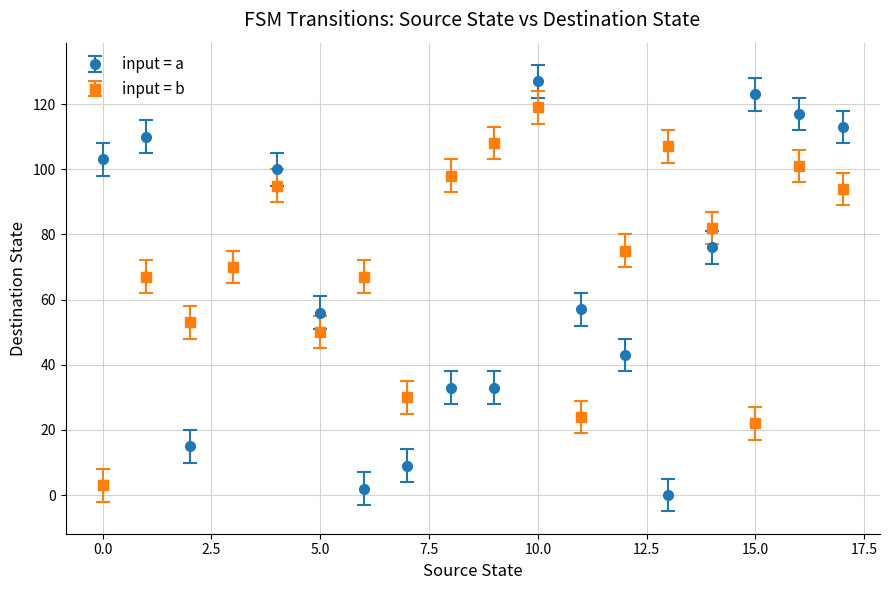

What are all the series names shown in the legend?

input = a, input = b